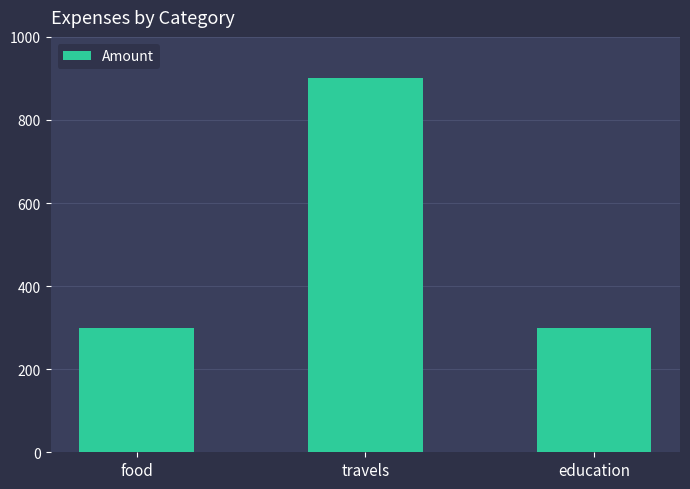

What is the difference between the maximum and minimum values?

600